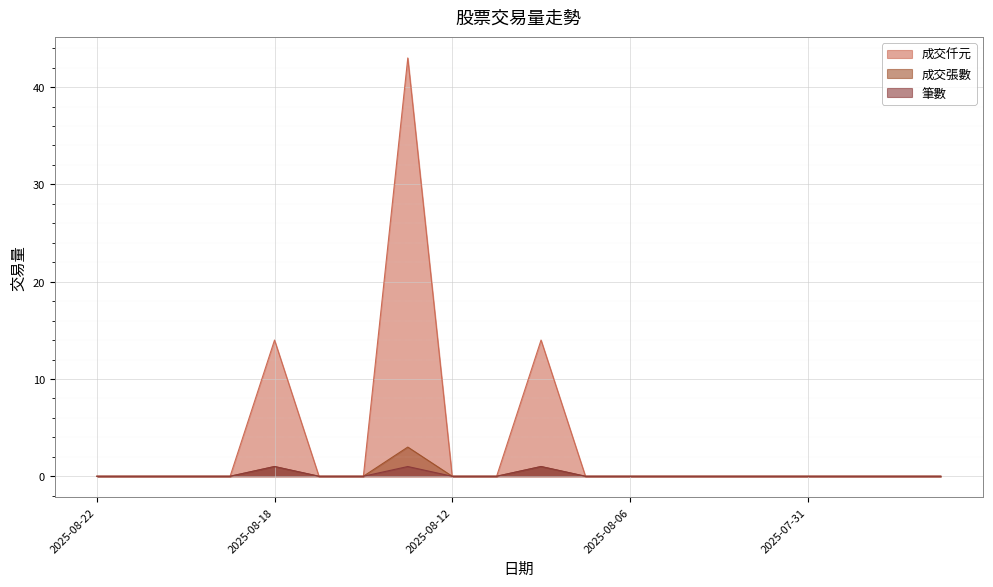

What is the sum of all 筆數 values?

3